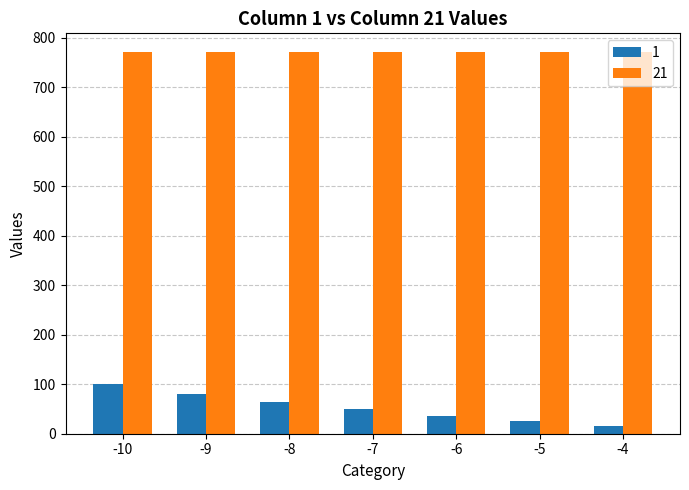

Which series has the largest total across all categories?

21